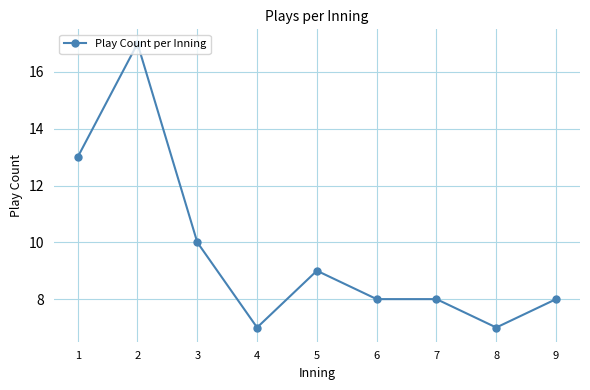

At which category does the data reach its first local valley?

4